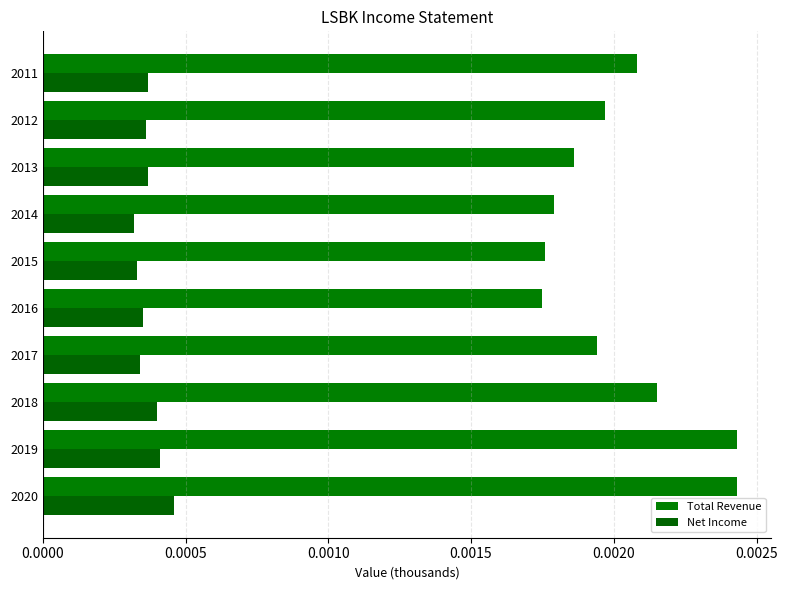

How many series are shown in this chart?

2